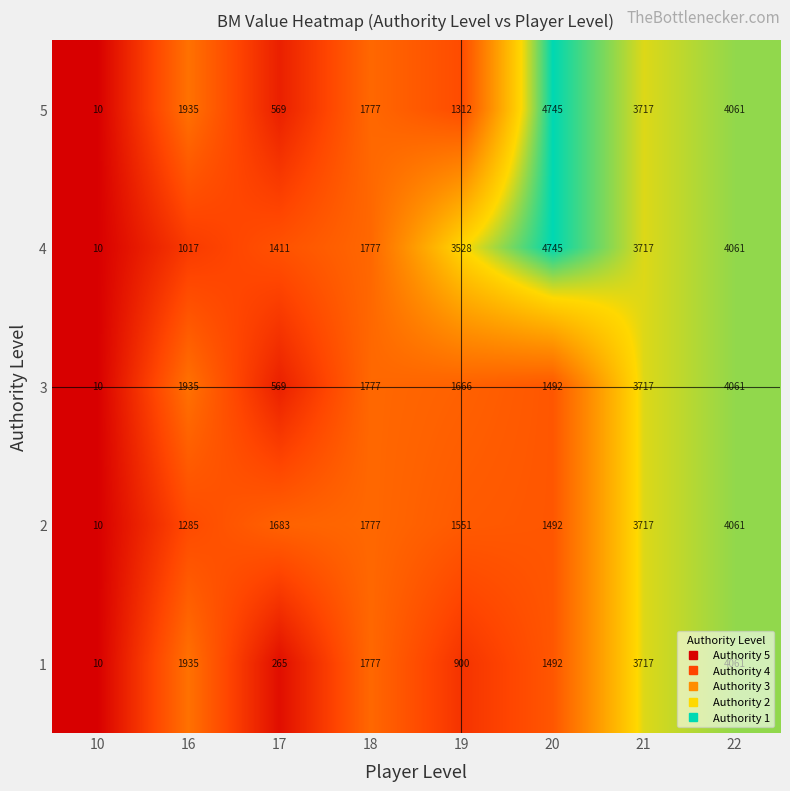

How many distinct data groups are displayed?

5